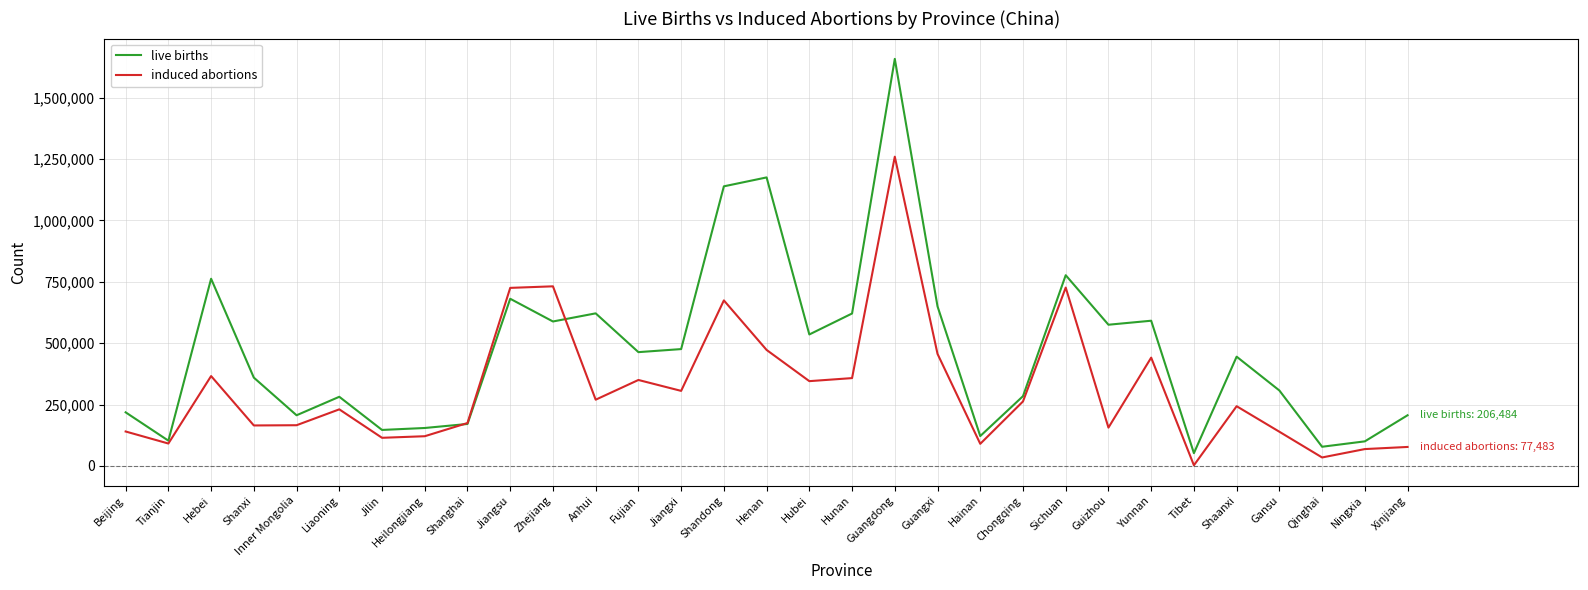

The value of induced abortions at Guangxi is 456434. True or false?

True